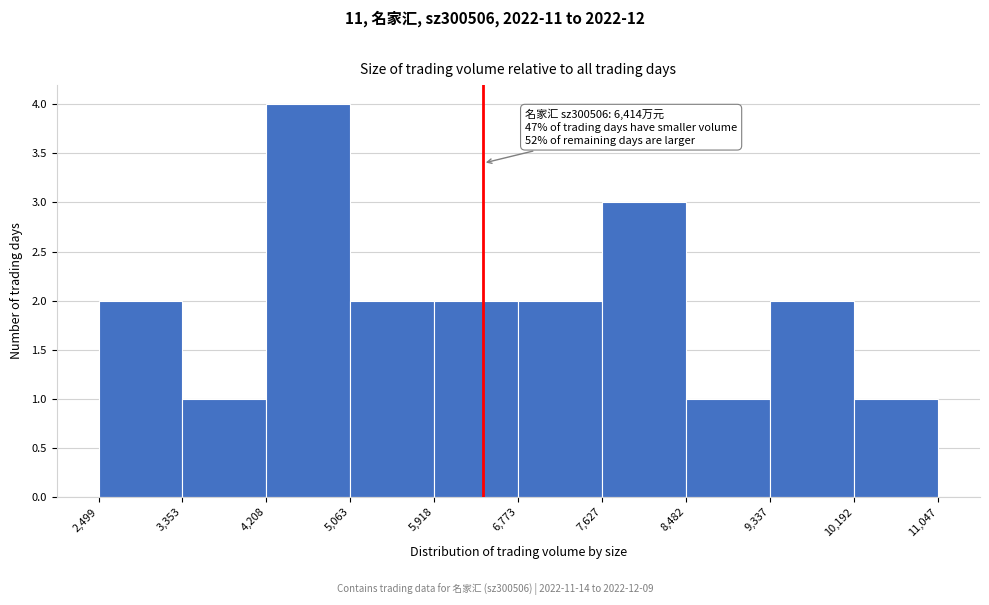

Over which range of the x-axis is the bar tallest?

4,208 to 5,063